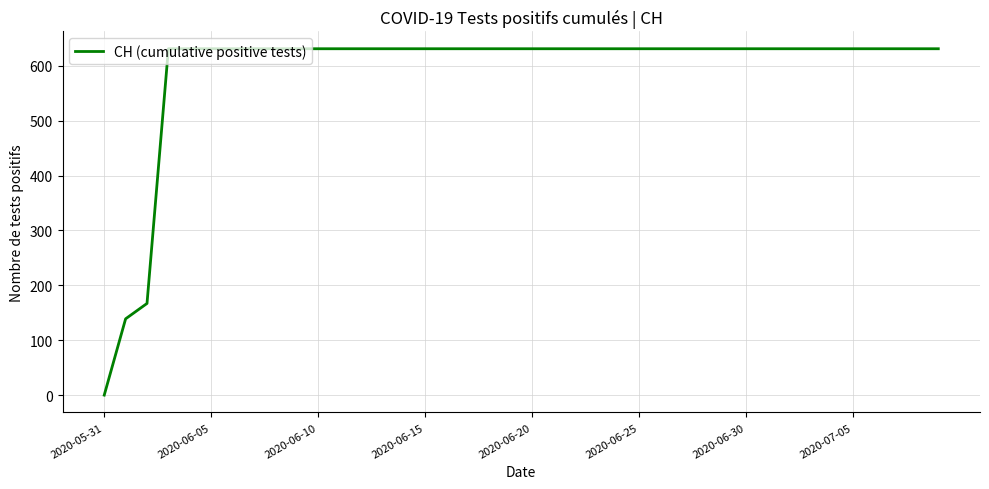

What is the difference between the maximum and minimum values?

631